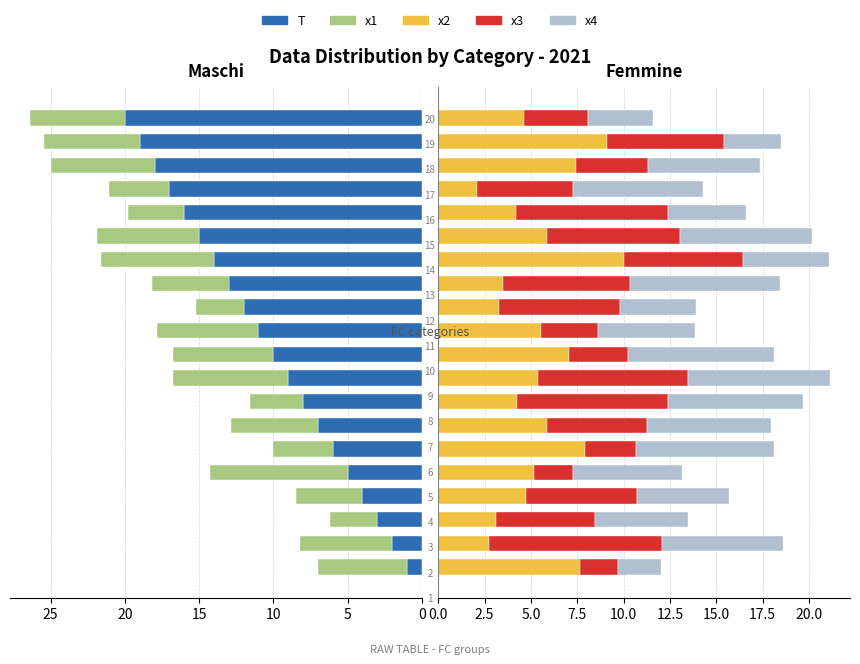

What is the minimum value for x3?

2.1